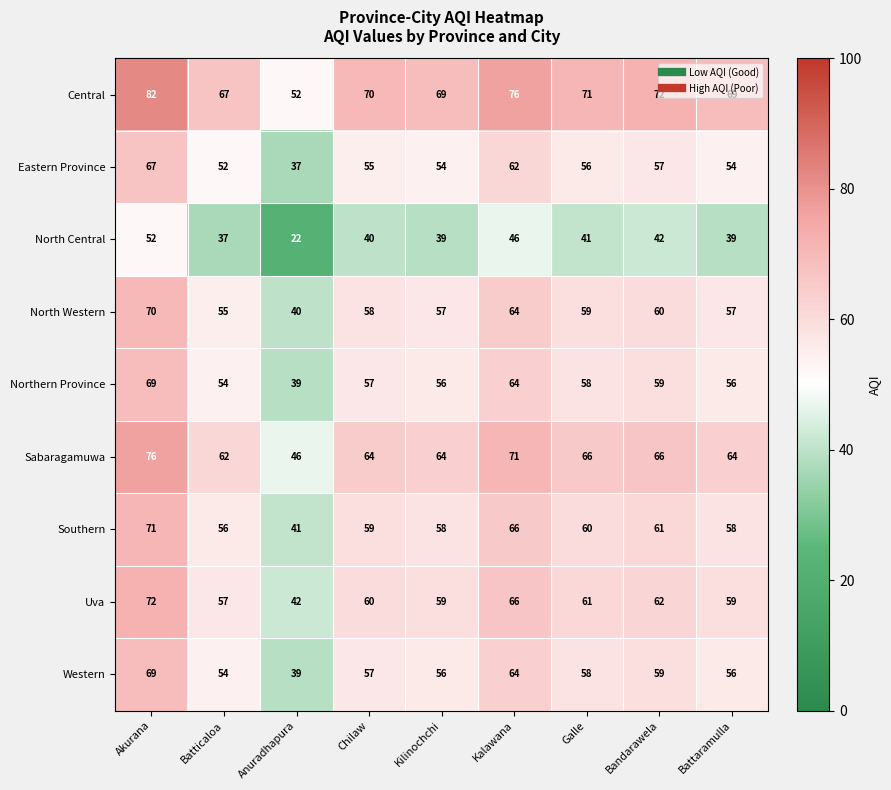

What is the difference between the maximum and second lowest values in the Southern series?

15